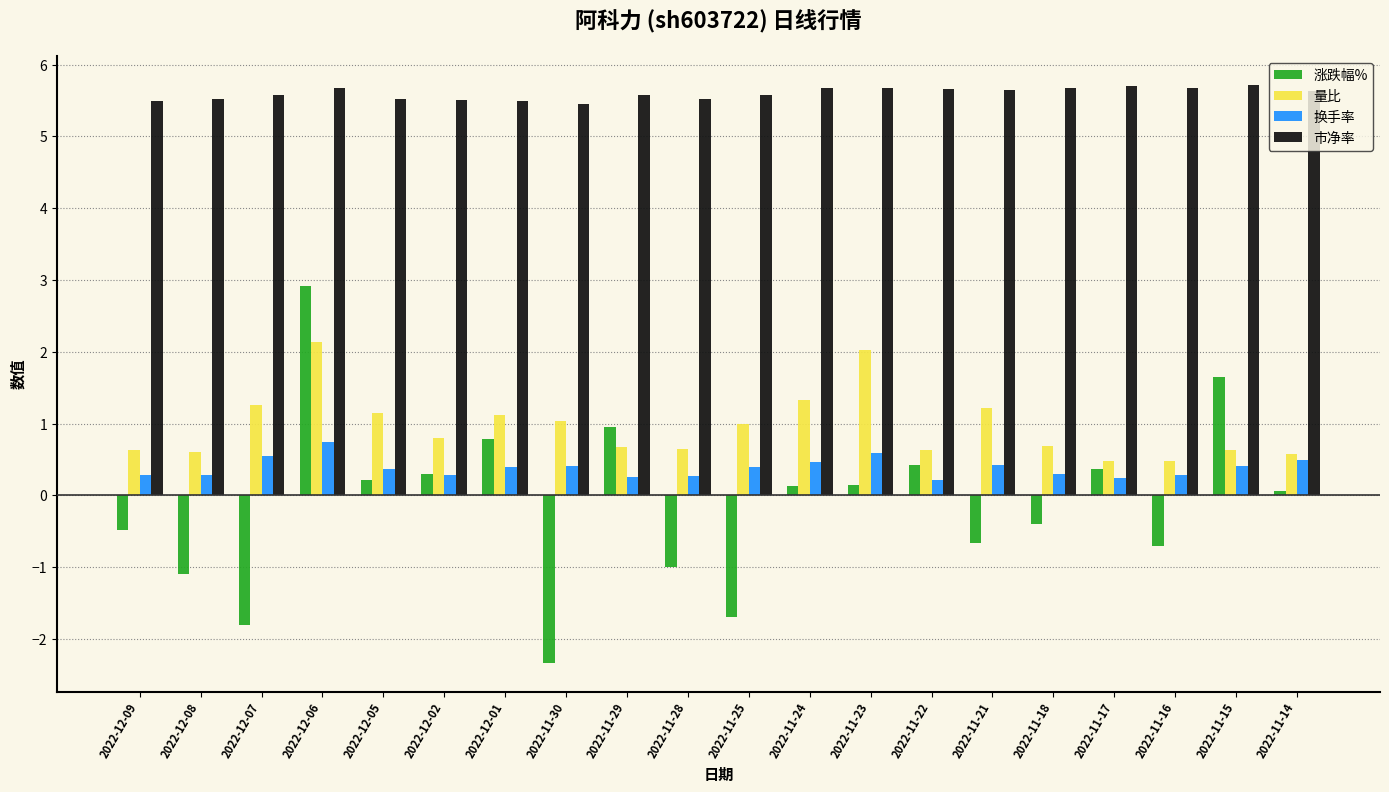

Which series has the widest spread of values?

涨跌幅%